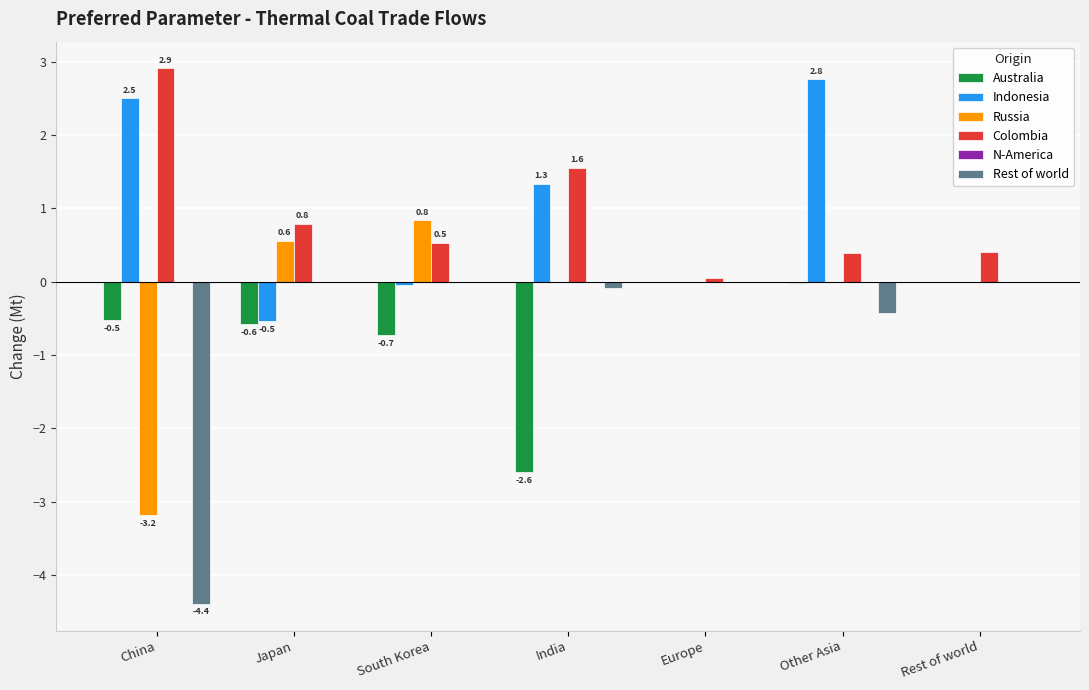

What is the approximate value of Indonesia at Japan?

-0.5